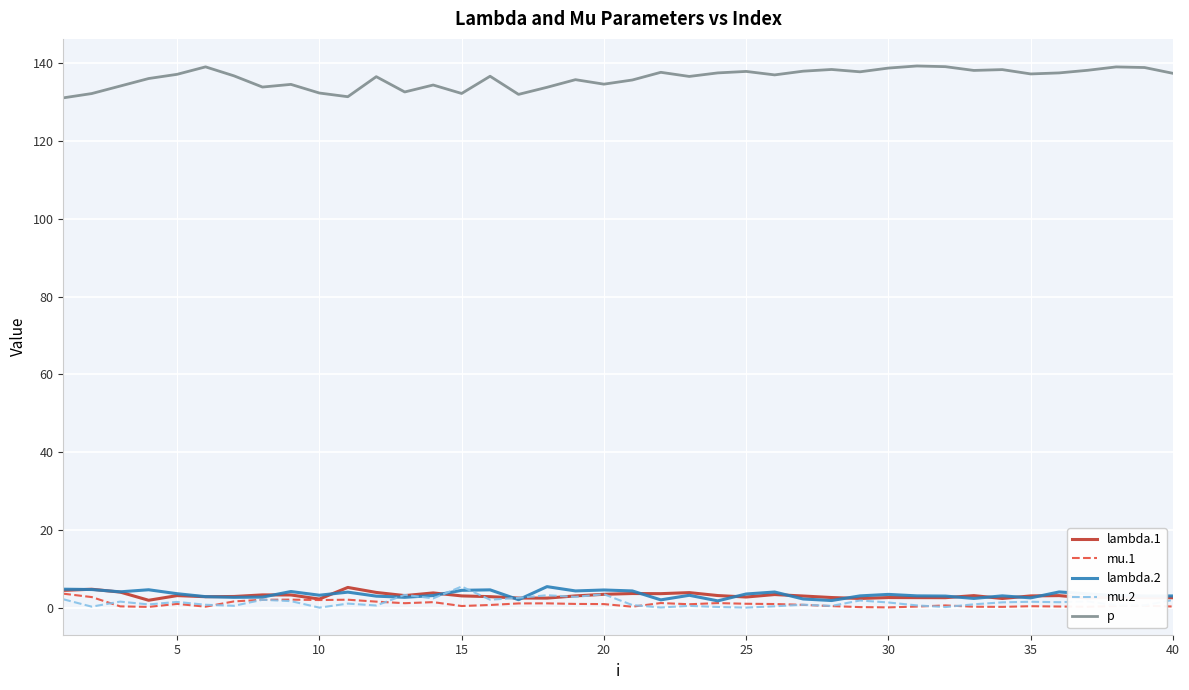

True or false: lambda.1 and p cross at least once.

False